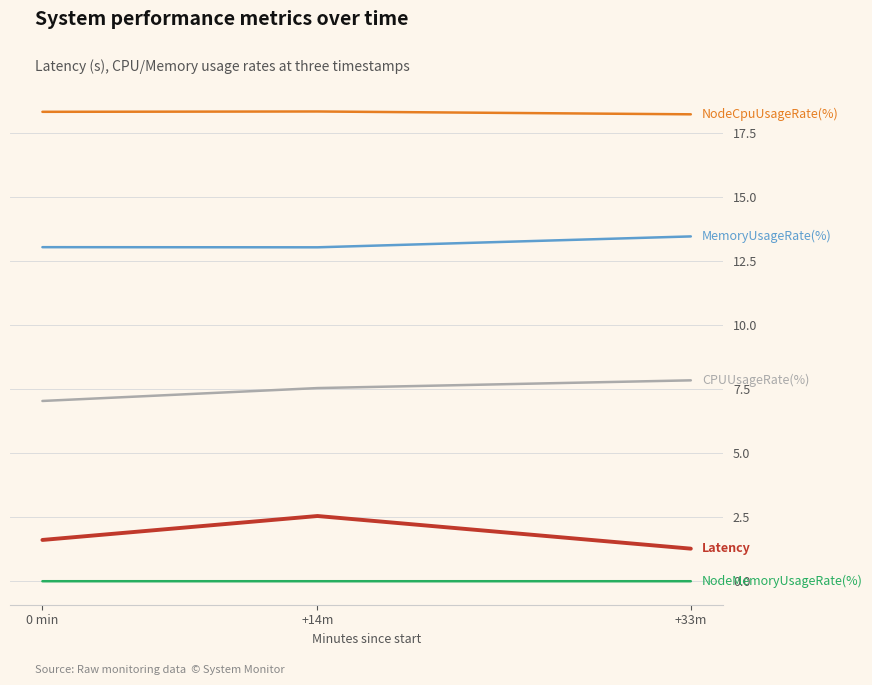

What is the greatest value displayed?

18.4